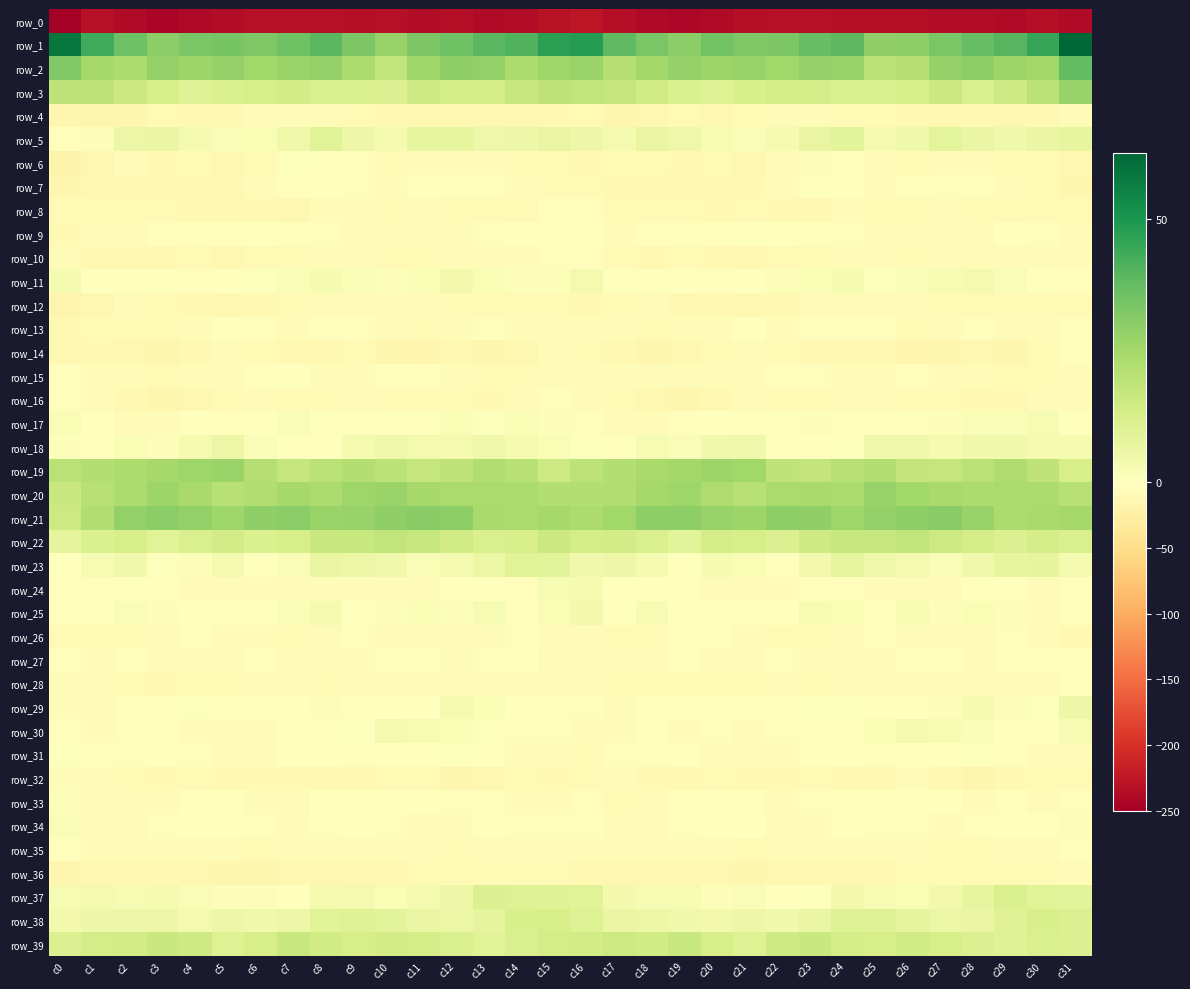

Rank the categories by row_16 value from lowest to highest.

c3, c19, c18, c4, c13, c20, c28, c29, c2, c12, c7, c23, c5, c27, c22, c17, c11, c26, c8, c10, c21, c6, c14, c25, c9, c24, c1, c31, c30, c16, c15, c0